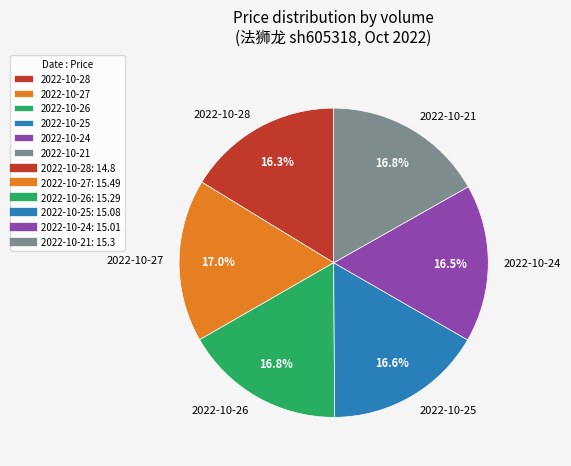

Is there a majority slice in this chart?

No